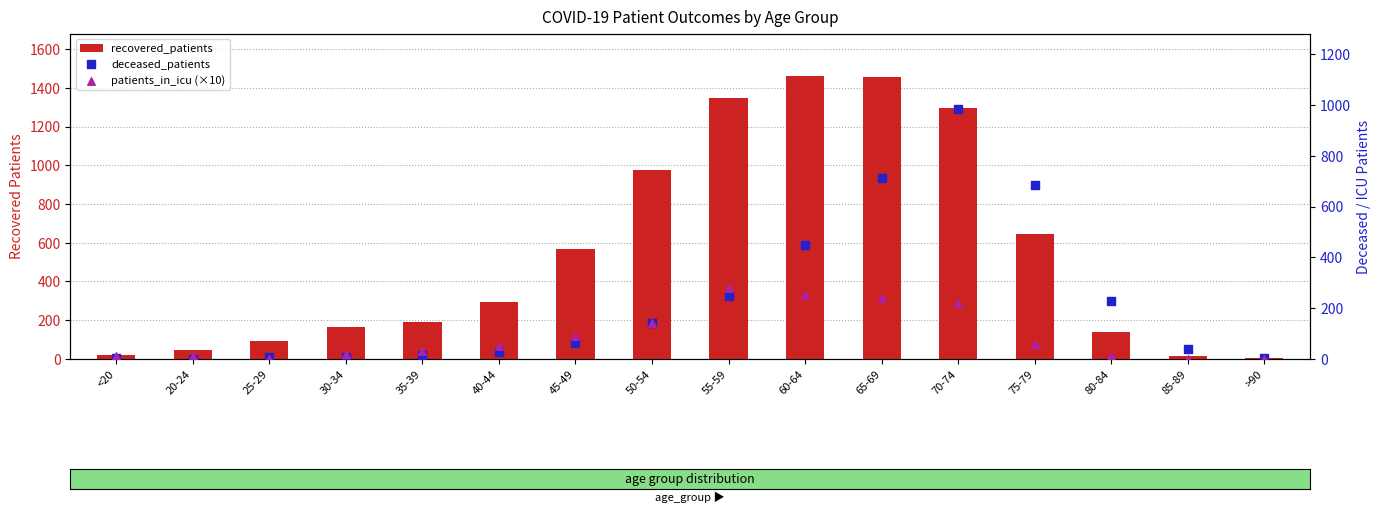

At which category is the sum across all series the highest?

70-74